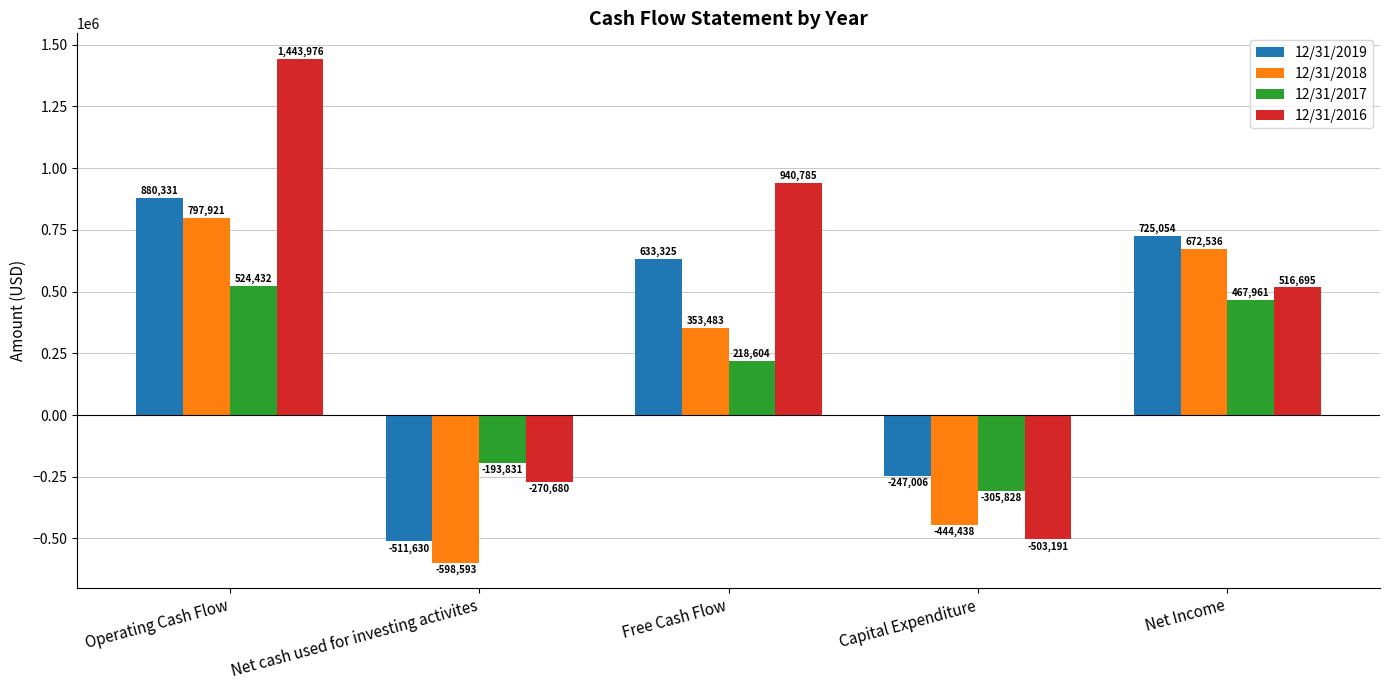

The value of 12/31/2017 at Net Income is 467961. True or false?

True